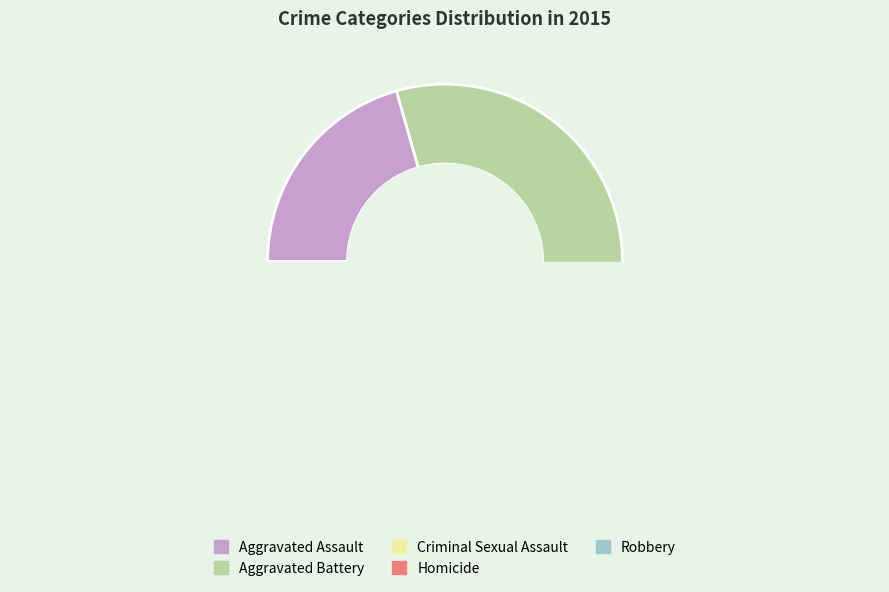

How many segments does this pie chart have?

5